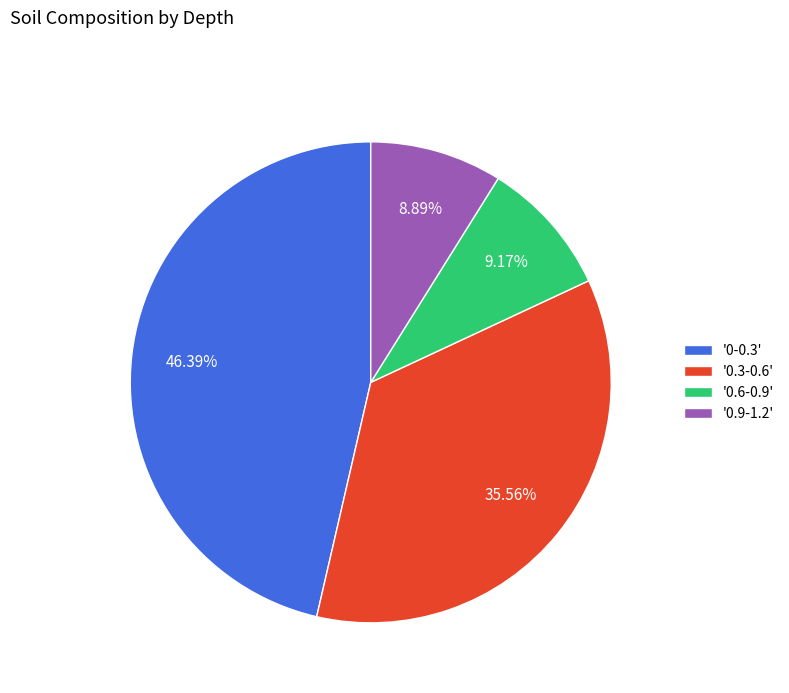

Is there any slice that represents more than half of the pie?

No